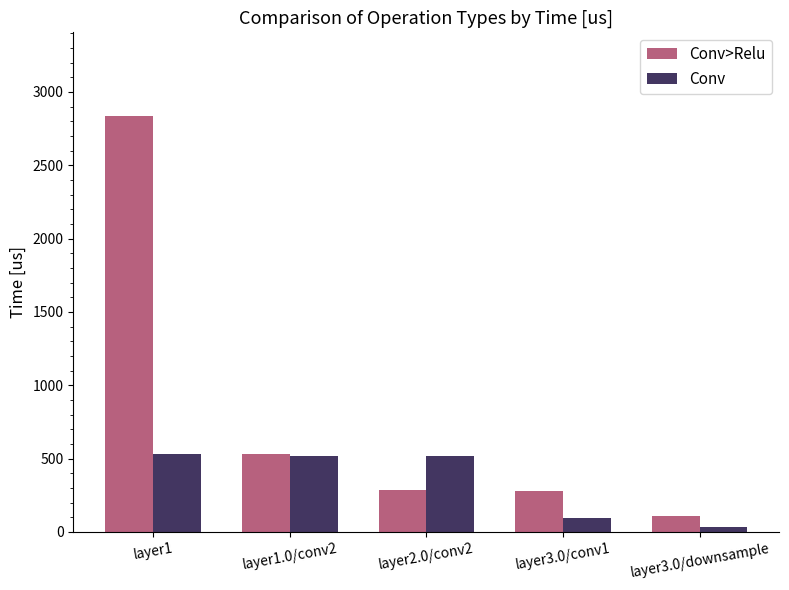

What is the sum of the Conv values at layer2.0/conv2 and layer3.0/downsample?

551